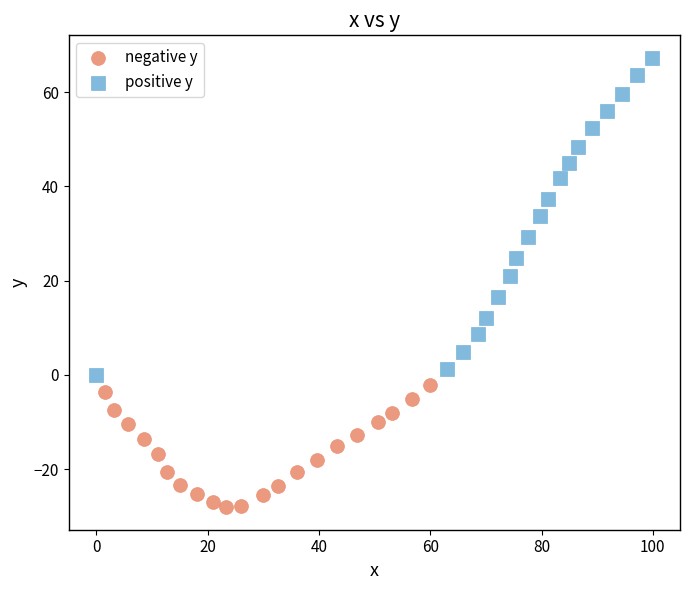

Which series has the widest spread of Y values?

positive y